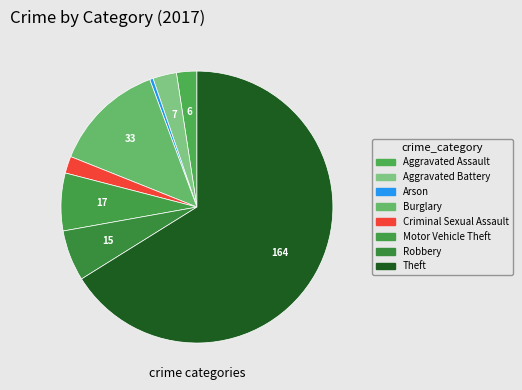

Approximately how many times larger is the value at Robbery compared to Theft?

0.1